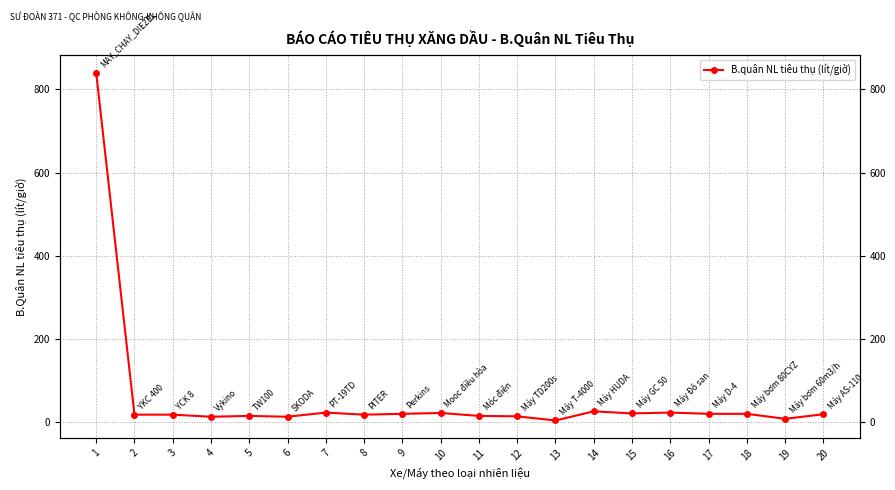

Rank the categories by value from highest to lowest.

1, 14, 7, 16, 10, 15, 9, 17, 18, 20, 2, 3, 8, 5, 11, 12, 4, 6, 19, 13